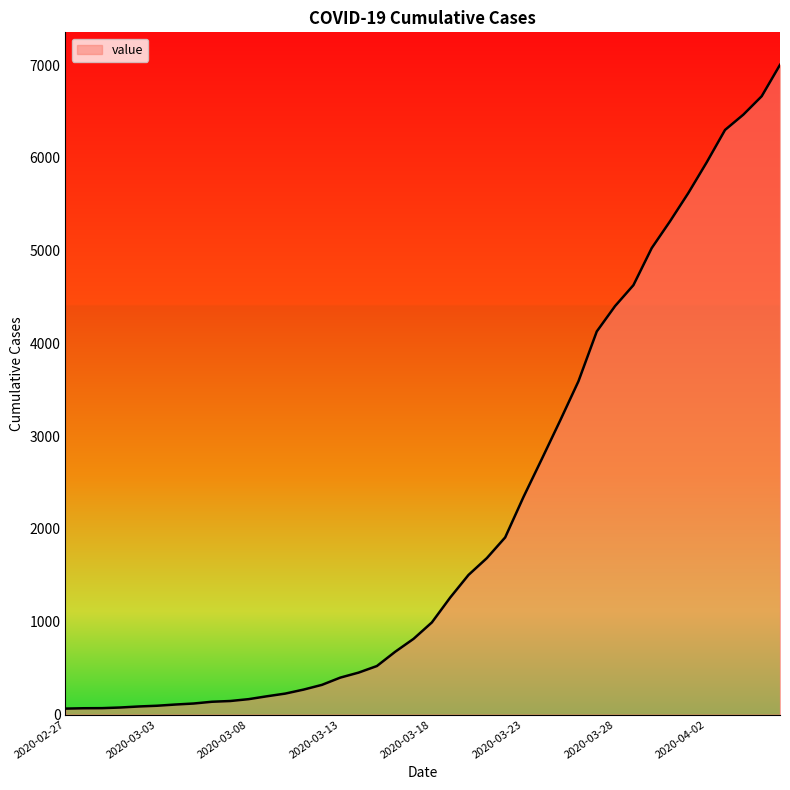

What is the greatest value displayed?

7003